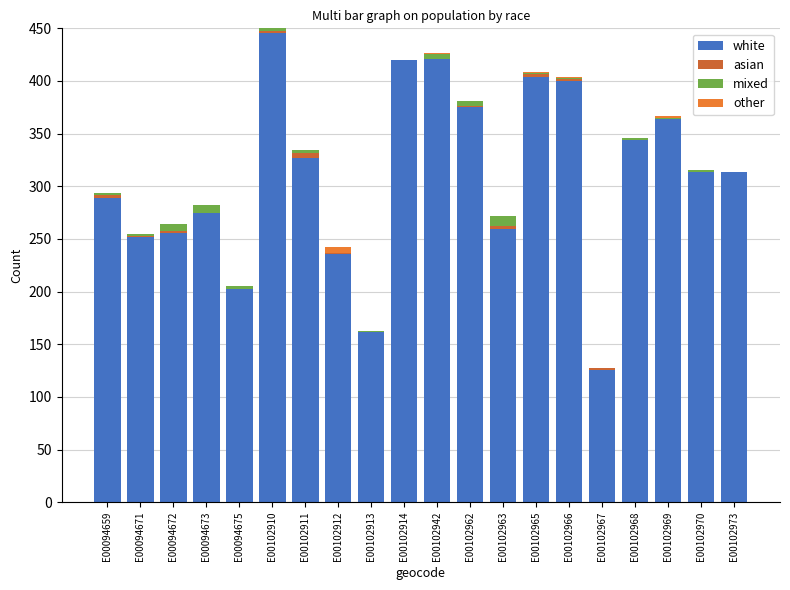

Are the bars horizontal?

No